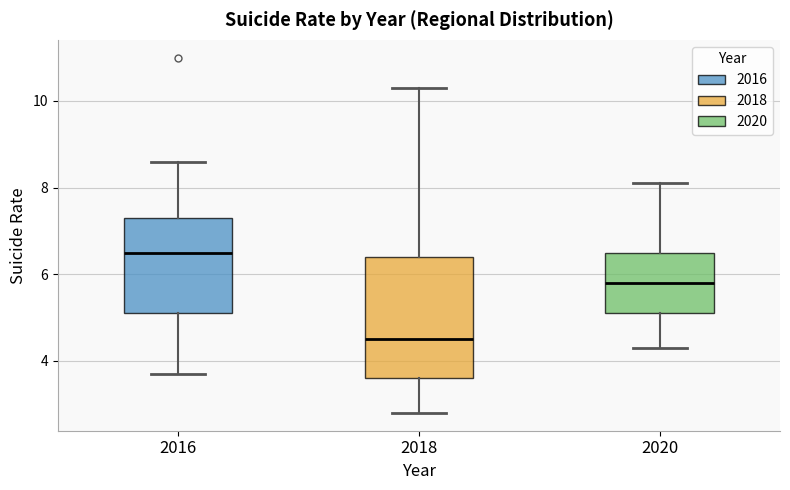

Reading left to right, transcribe this box plot: for each box, give where its median line is, the range the box spans, and where its two whiskers end, as read against the y-axis. The values are not printed on the chart, so give them approximately, as read against the axis.

2016: median 6.6, box 5.2 to 7.4, whiskers 3.8 to 8.6
2018: median 4.6, box 3.6 to 6.4, whiskers 2.8 to 10.4
2020: median 5.8, box 5.2 to 6.6, whiskers 4.4 to 8.2